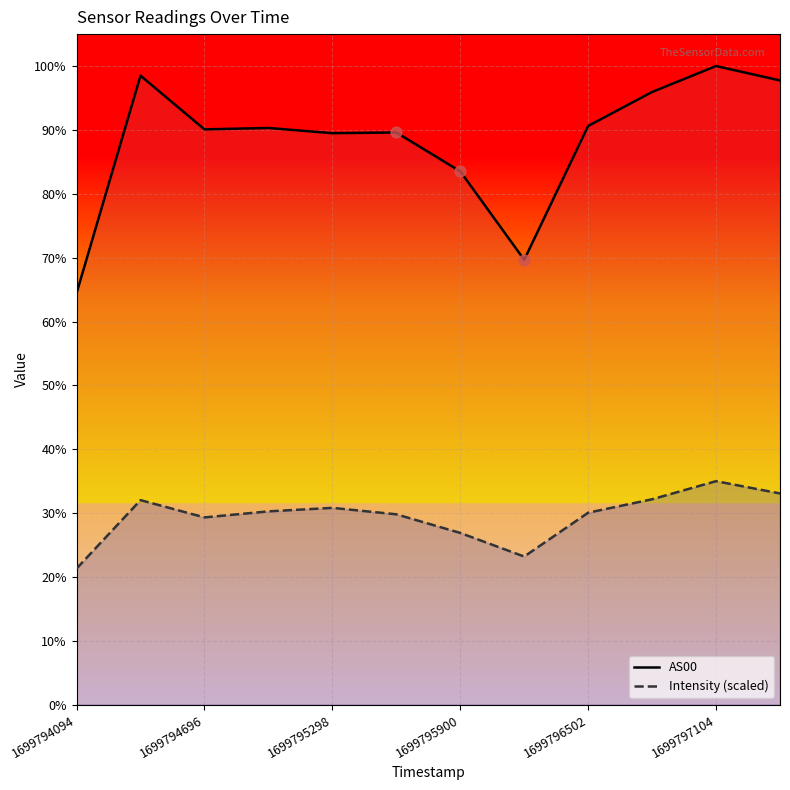

Which series reaches the maximum Y coordinate?

AS00